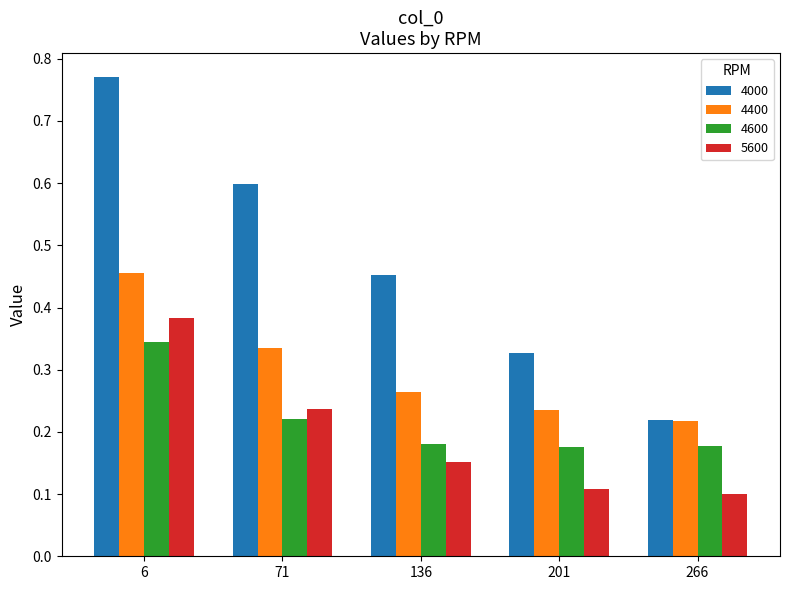

What is the minimum value shown in the chart?

0.1